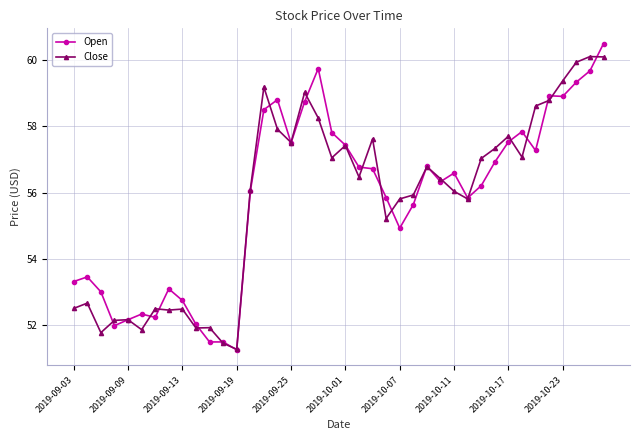

What is the value of the Close point at the 39th from the left?

60.1